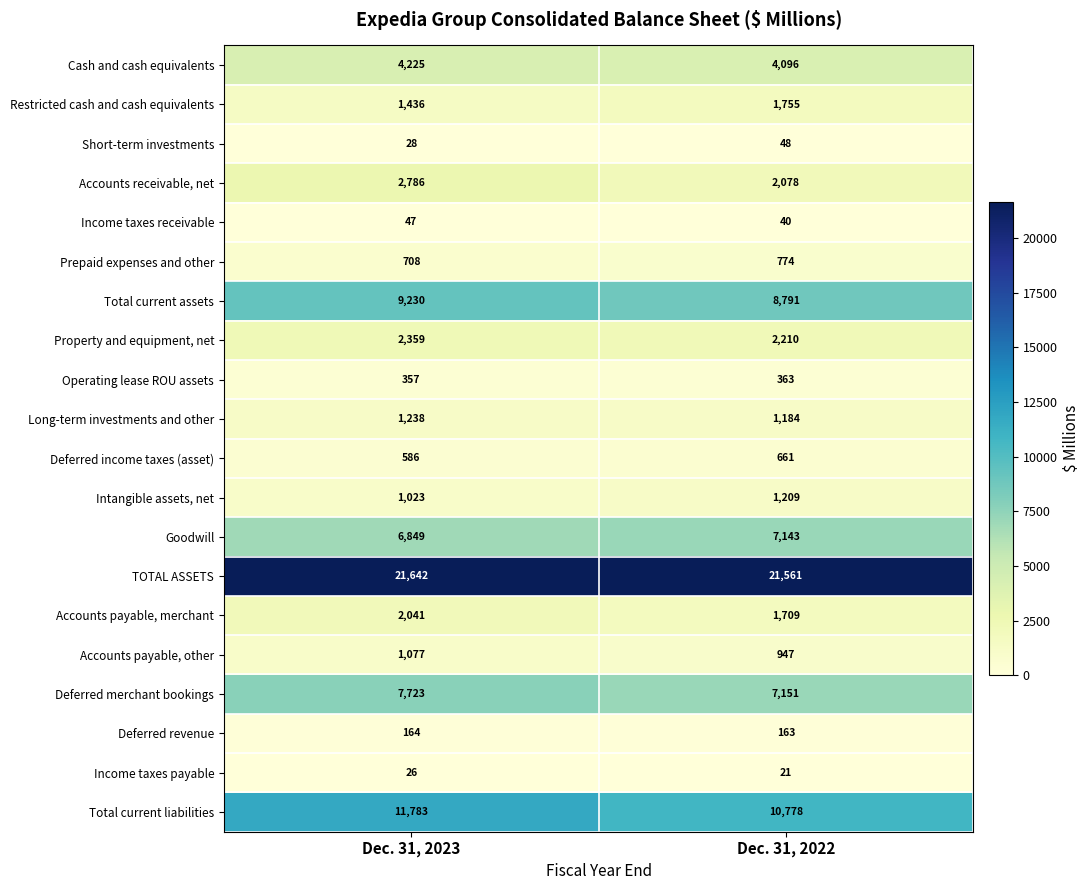

What is the smallest value displayed?

21